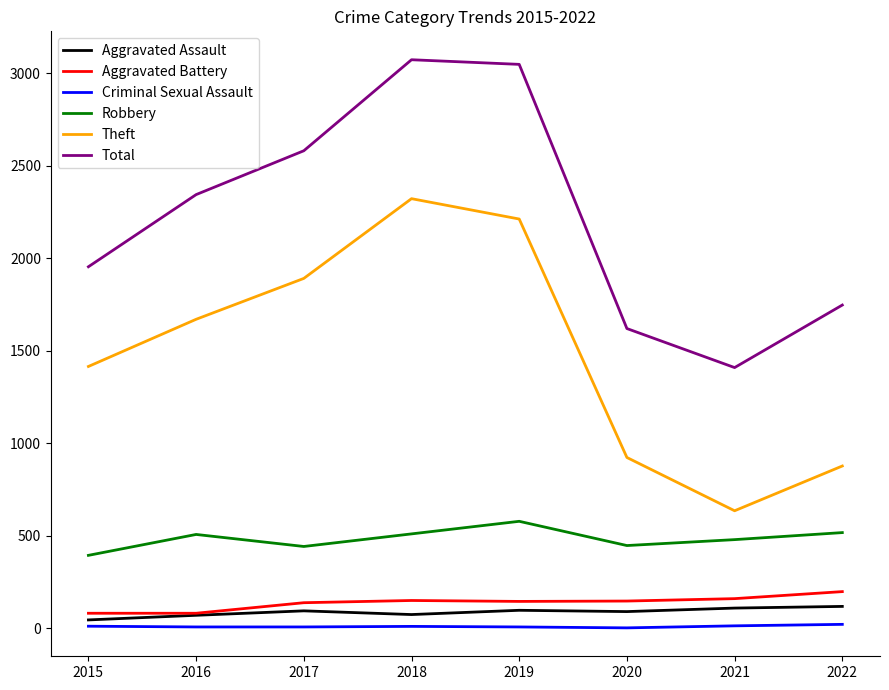

True or false: Aggravated Battery and Criminal Sexual Assault intersect in this chart.

False